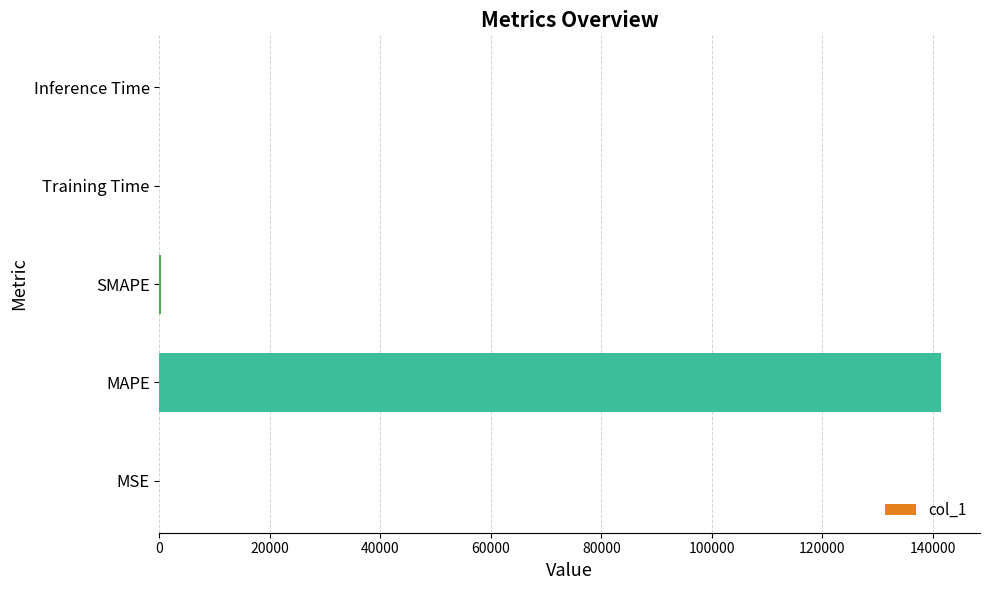

The chart shows a value of 240377.3 at MAPE. True or false?

False